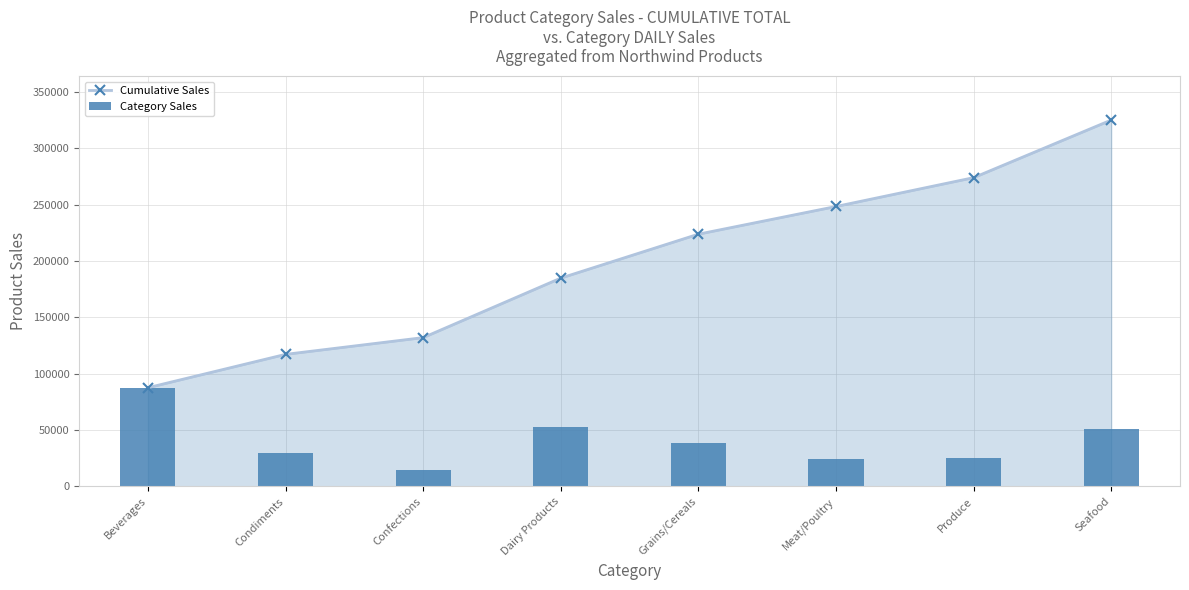

What is the sum of all Category Sales values?

324904.1